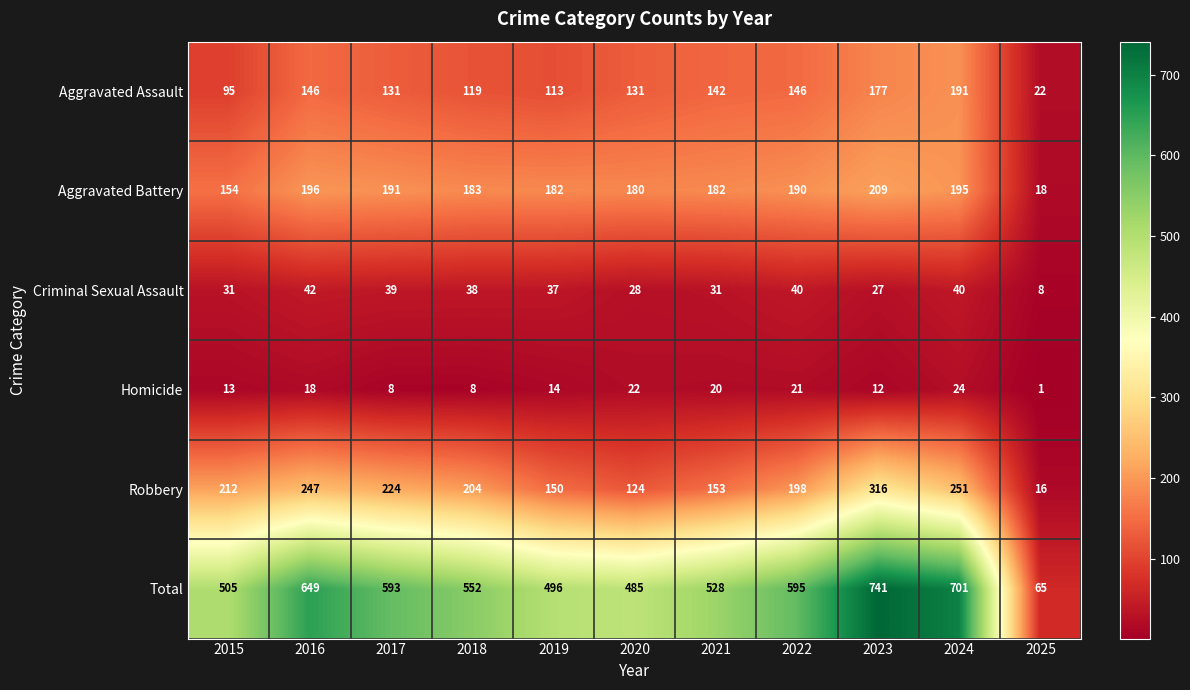

What is the sum of the Criminal Sexual Assault values at 2020 and 2023?

55